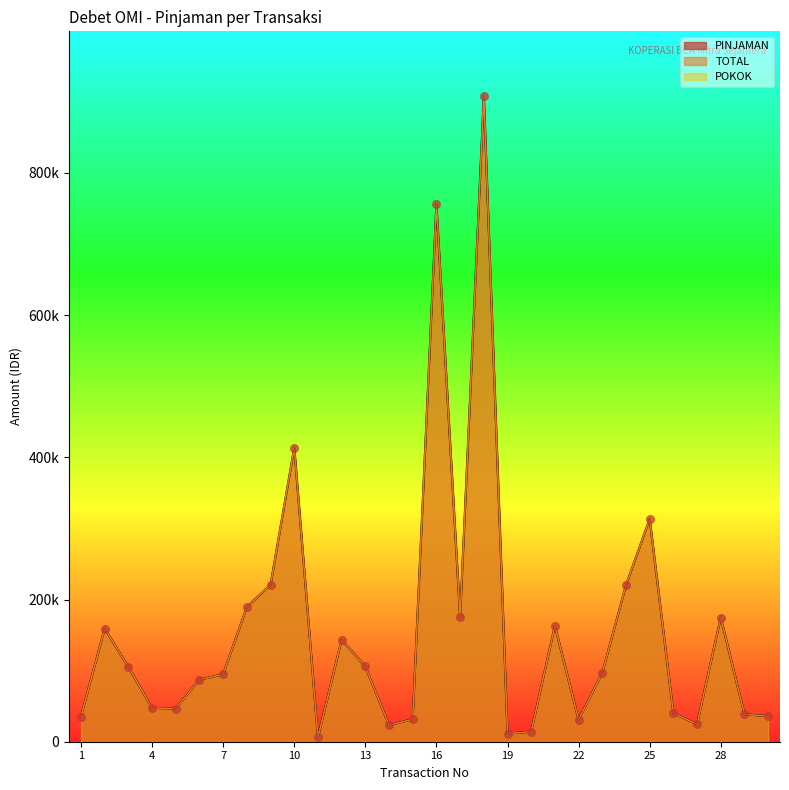

At how many categories does at least one series exceed 537016?

2